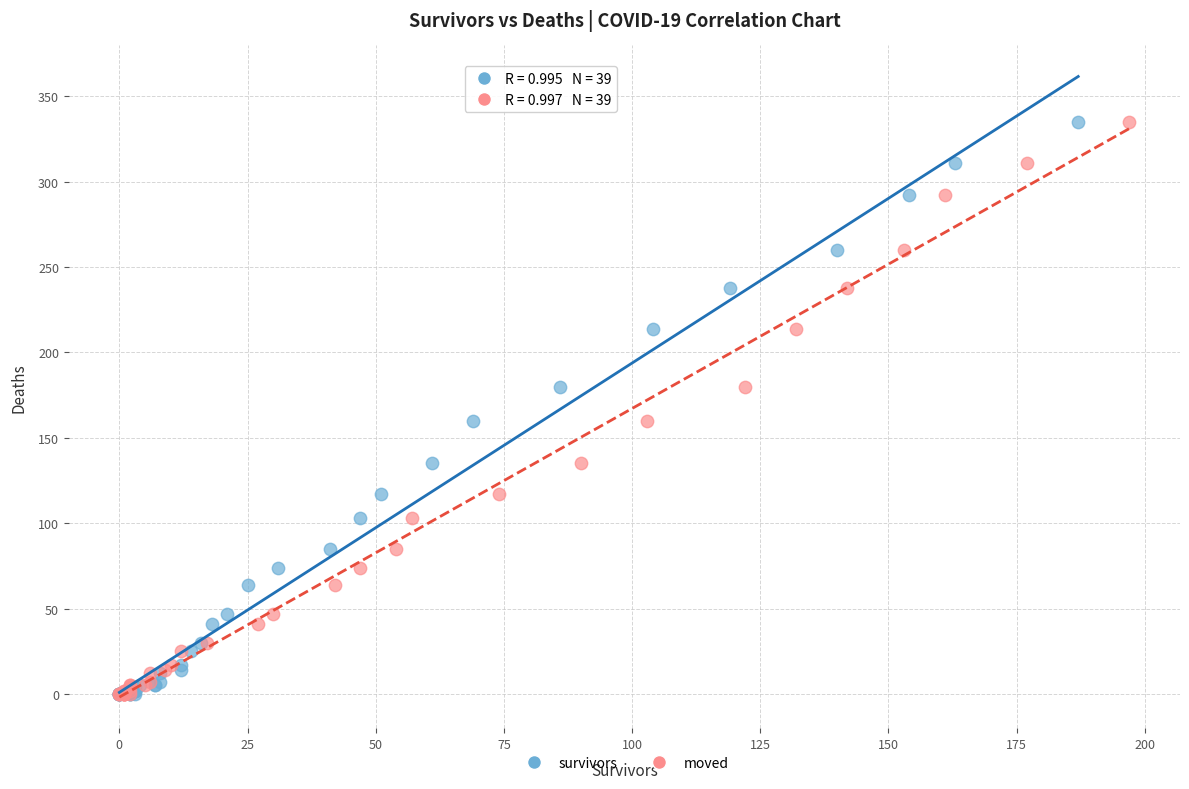

What are all the series names shown in the legend?

survivors, moved